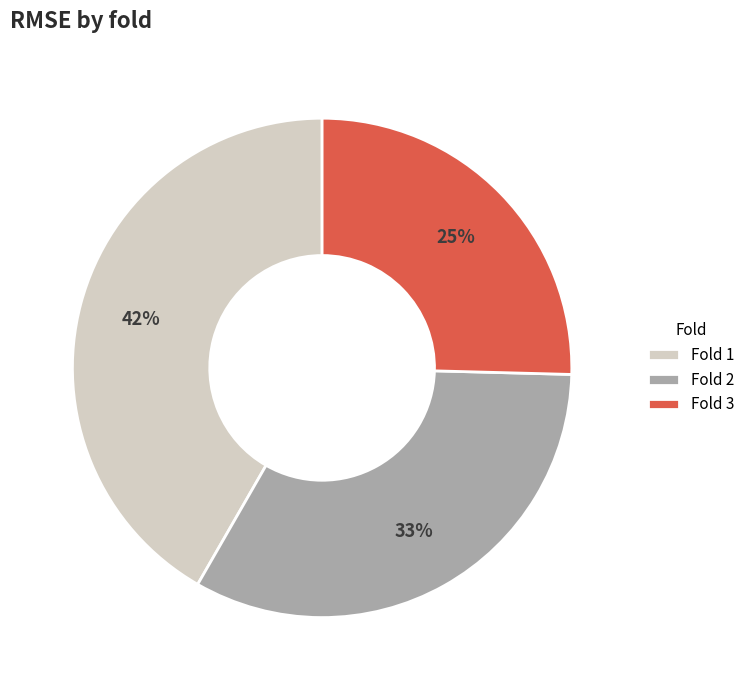

Do Fold 3 and Fold 1 together represent more than half of the pie?

Yes